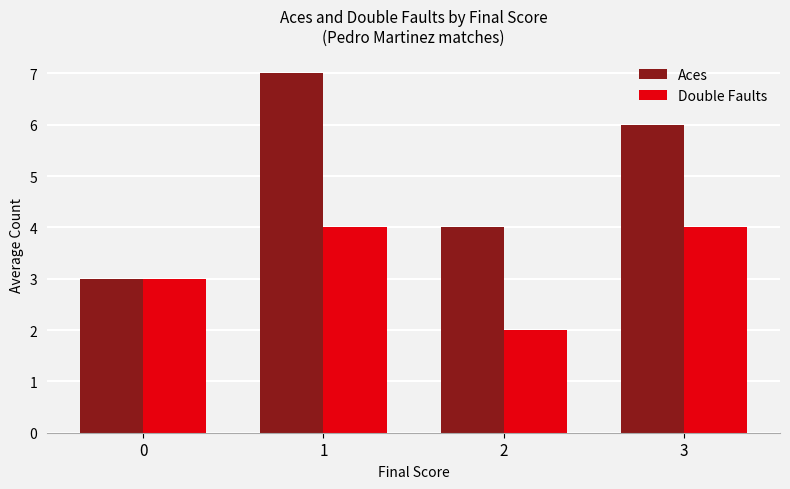

What is the difference between the highest and lowest values at 3?

2